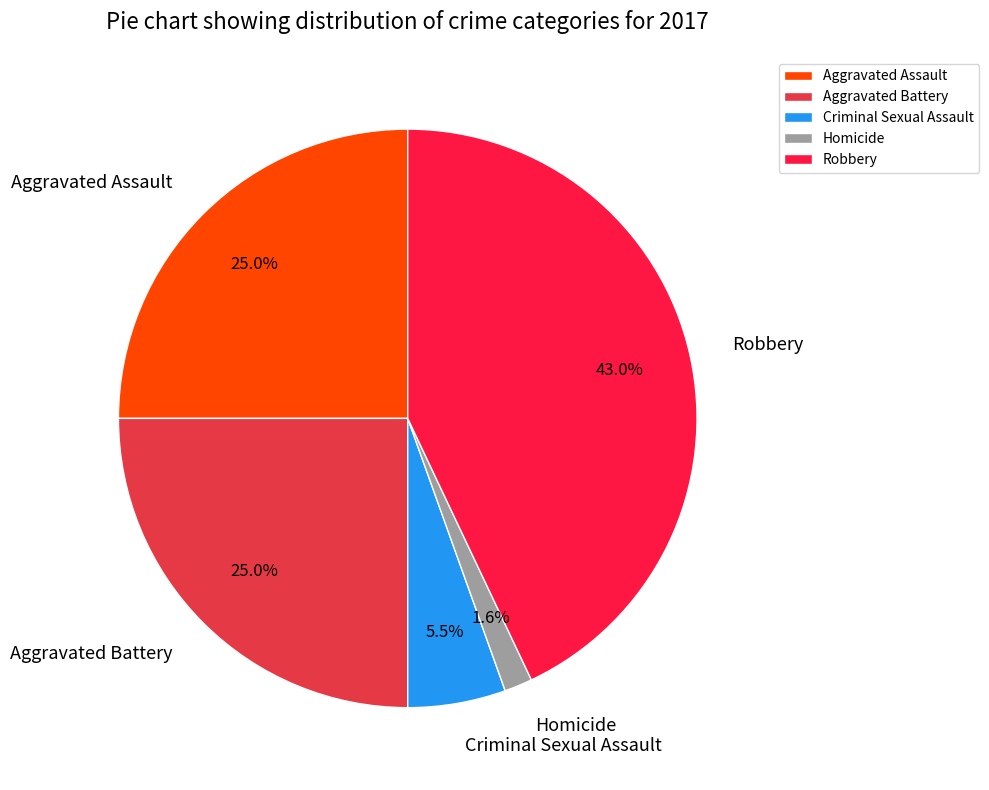

What is the smallest slice in the pie chart?

Homicide